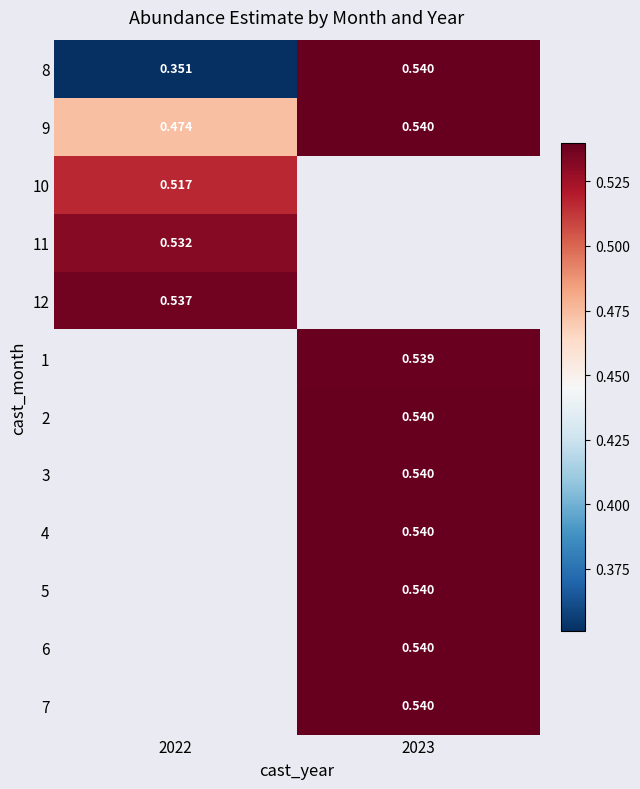

Is the value of 9 at 2023 greater than the value of 10 at 2022?

Yes